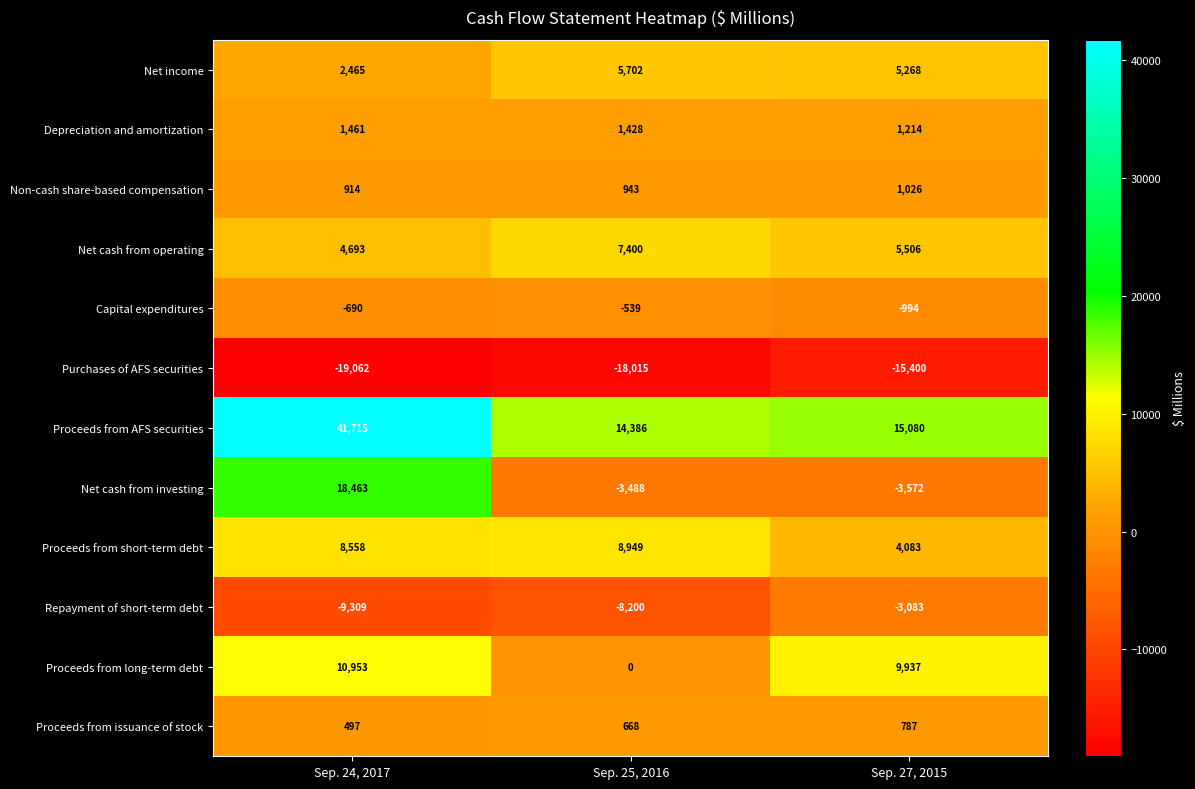

What is the difference between the Proceeds from AFS securities values at Sep. 24, 2017 and Sep. 27, 2015?

26635